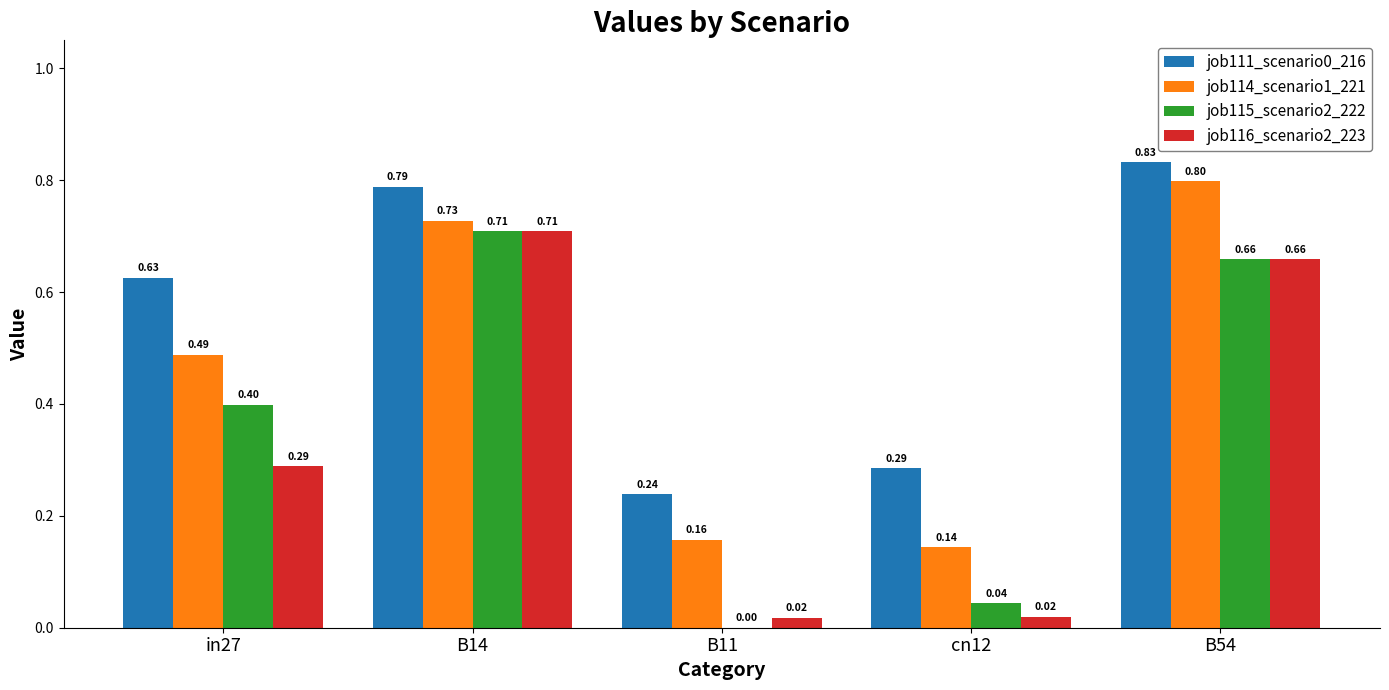

What is the sum of all job116_scenario2_223 values?

1.7